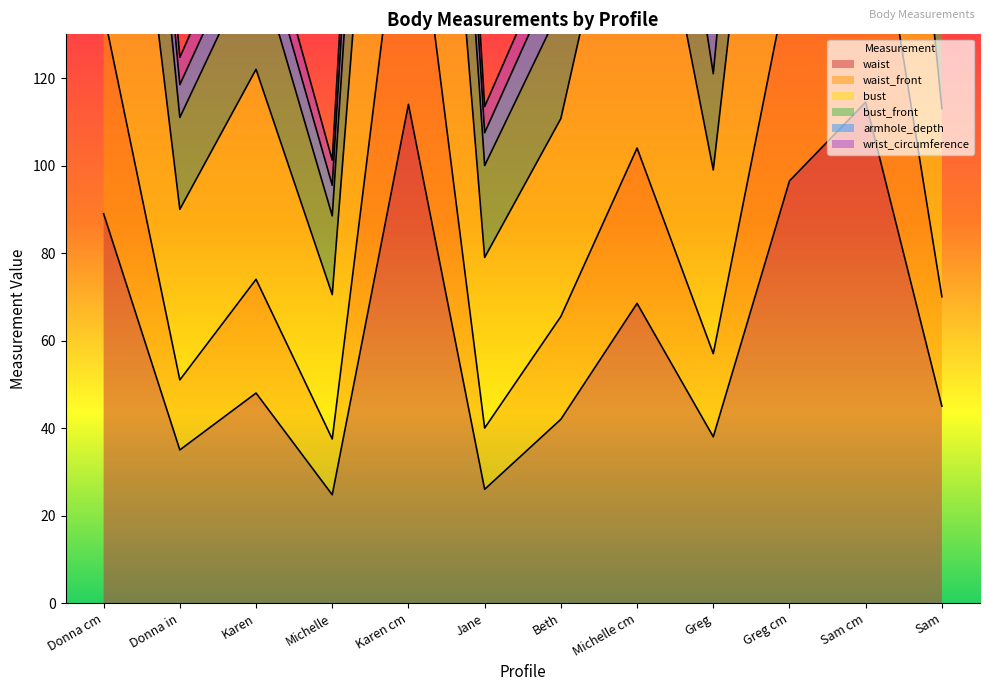

What value does the waist series have at Donna cm?

89.0